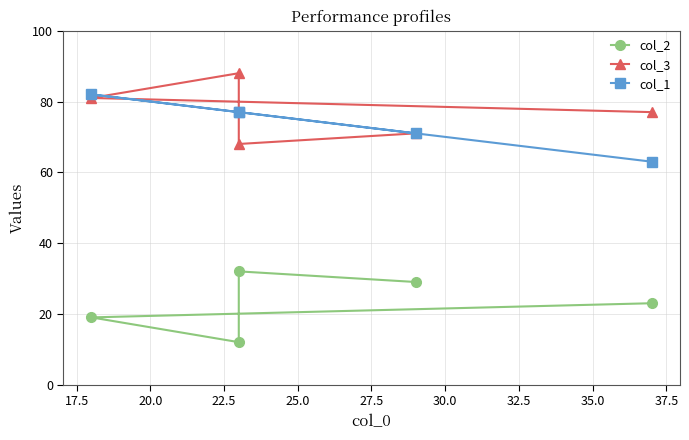

How many lines are shown in the chart?

3